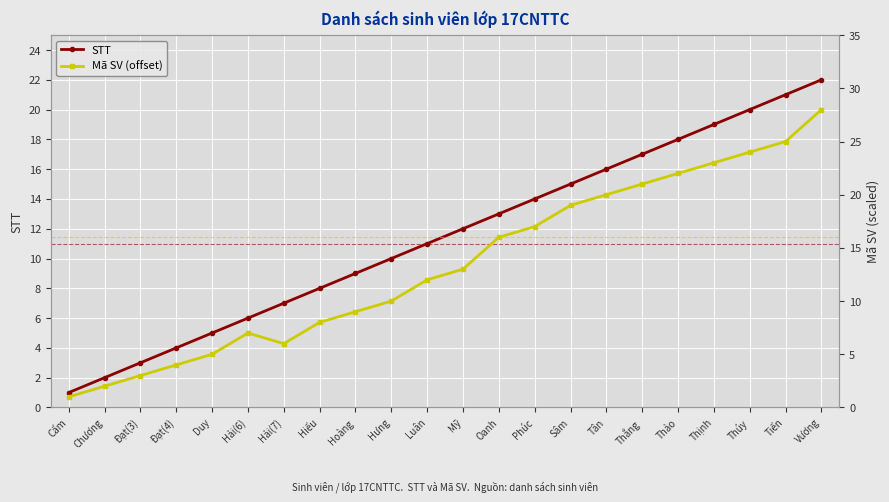

At how many categories does at least one series exceed 27?

1